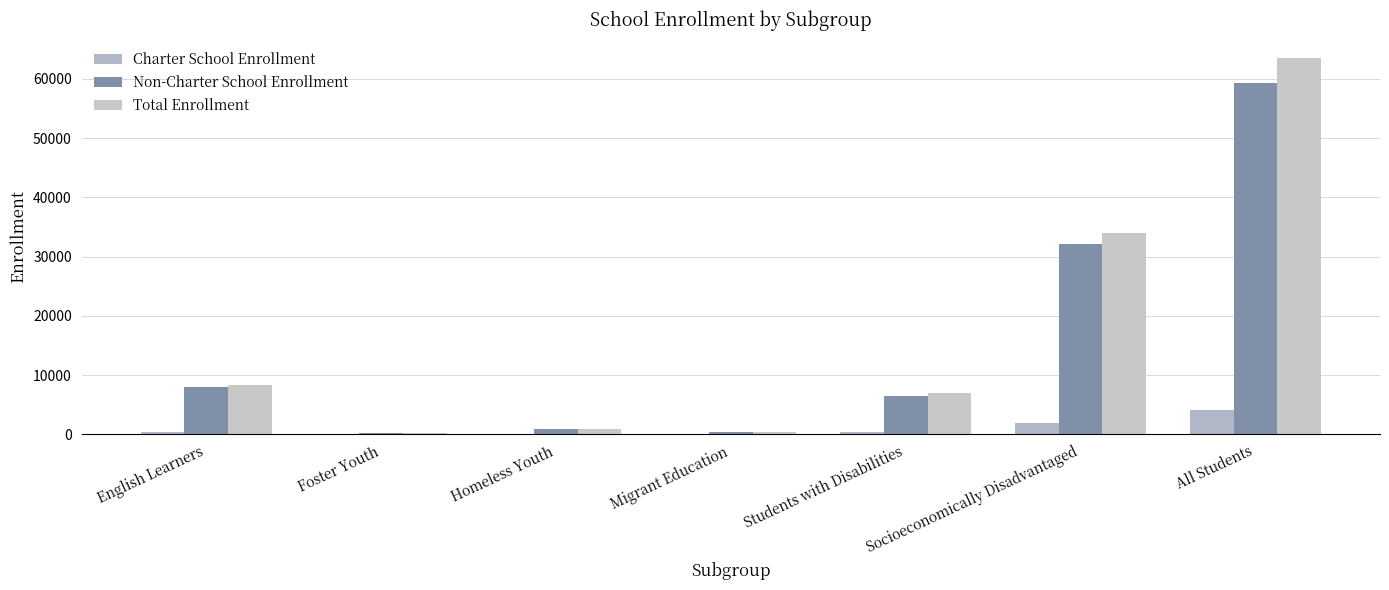

Reading left to right, extract all data points from this chart.

Charter School Enrollment: 382	7	11	8	370	1919	4114
Non-Charter School Enrollment: 7920	294	875	391	6531	32101	59367
Total Enrollment: 8302	301	886	399	6901	34020	63481